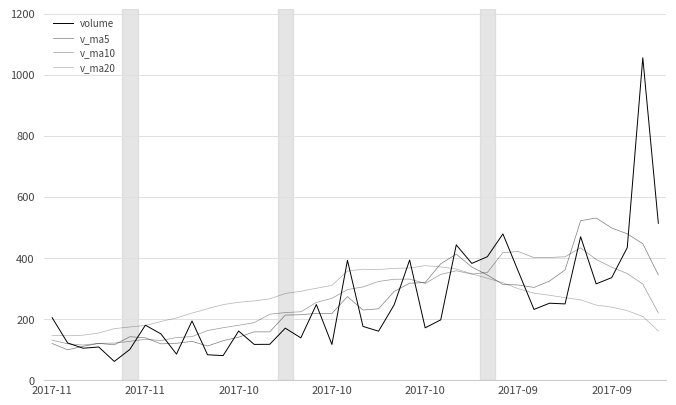

Does the chart have visible grid lines?

Yes